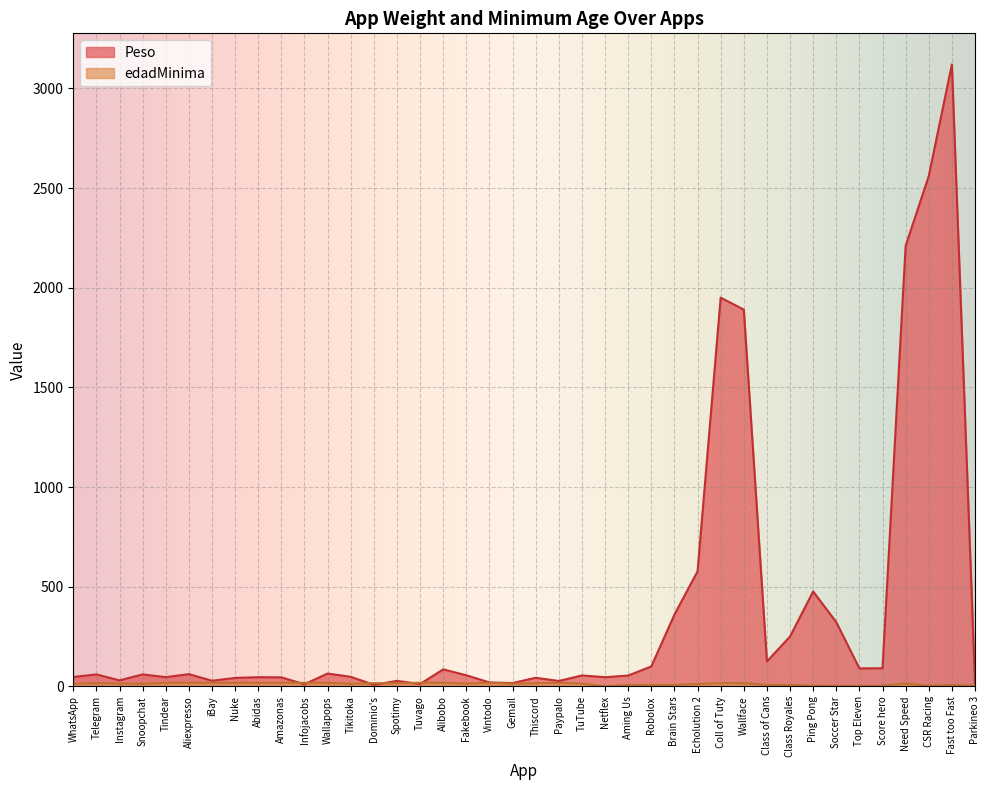

What is the maximum value for Peso?

3120.0